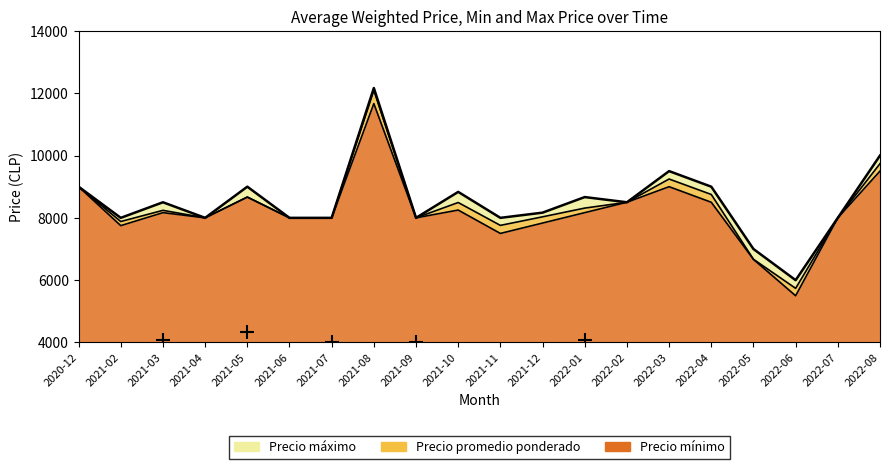

The Precio minimo series shows 2928 at 2021-06. True or false?

False